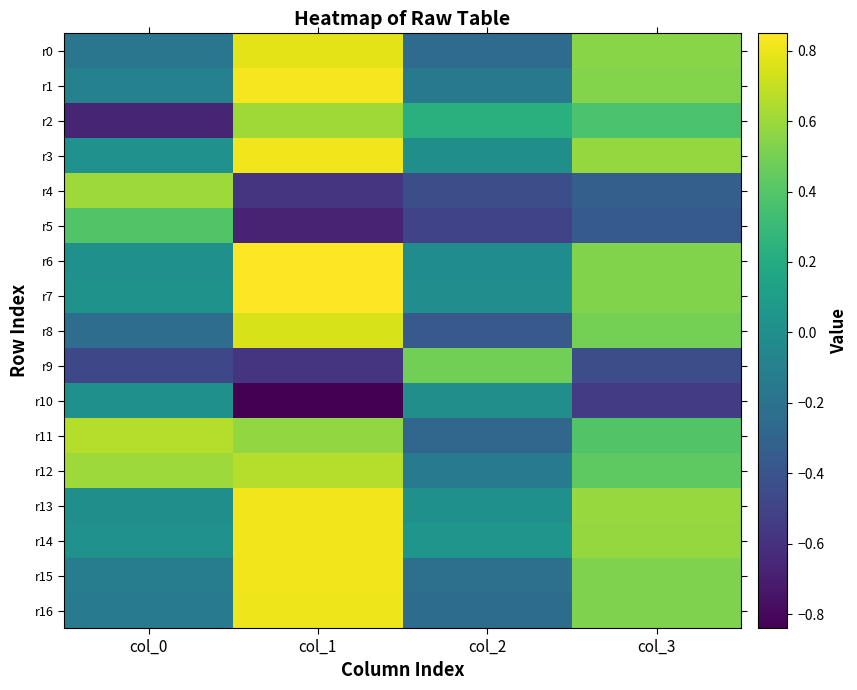

What is the maximum value shown in the chart?

0.8